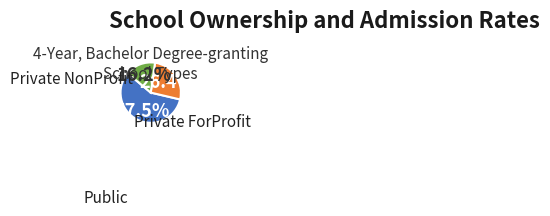

Is there any slice that represents more than half of the pie?

Yes